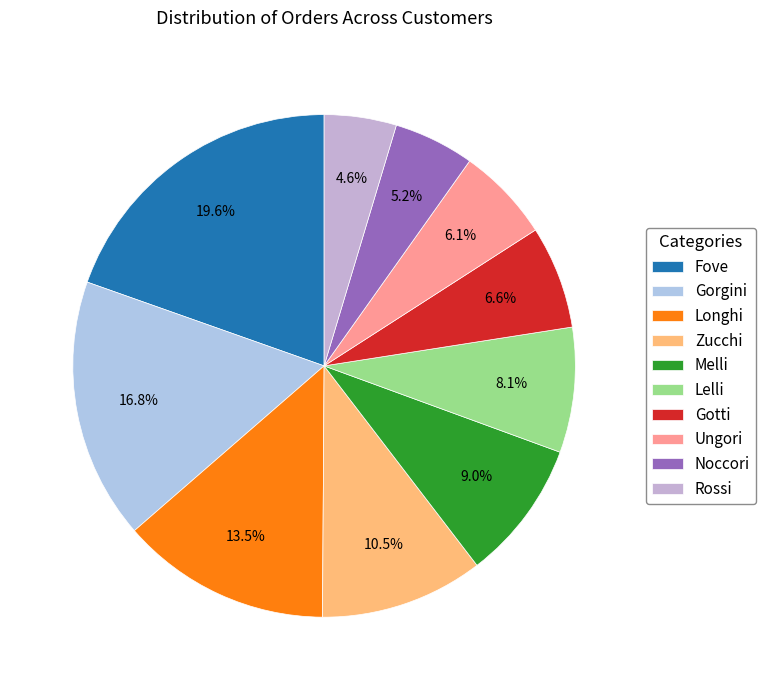

Does any single category account for the majority?

No